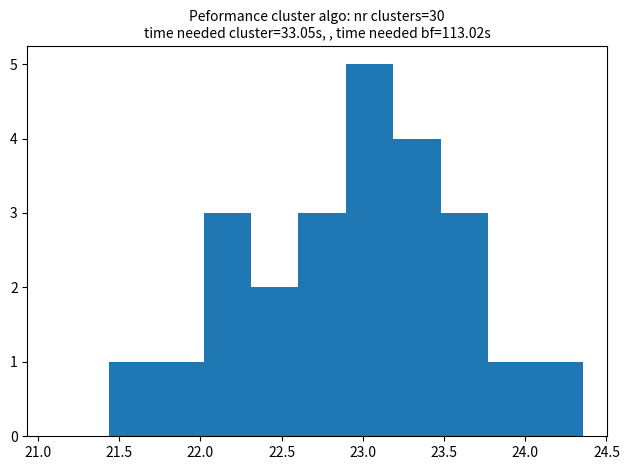

Reading left to right, list every bar in this chart as the range it spans on the x-axis followed by its height. Neither the bar edges nor the heights are printed on the chart, so give them approximately, as read against the axes.

21.45 to 21.75: 1
21.75 to 22.00: 1
22.00 to 22.30: 3
22.30 to 22.60: 2
22.60 to 22.90: 3
22.90 to 23.20: 5
23.20 to 23.50: 4
23.50 to 23.75: 3
23.75 to 24.05: 1
24.05 to 24.35: 1